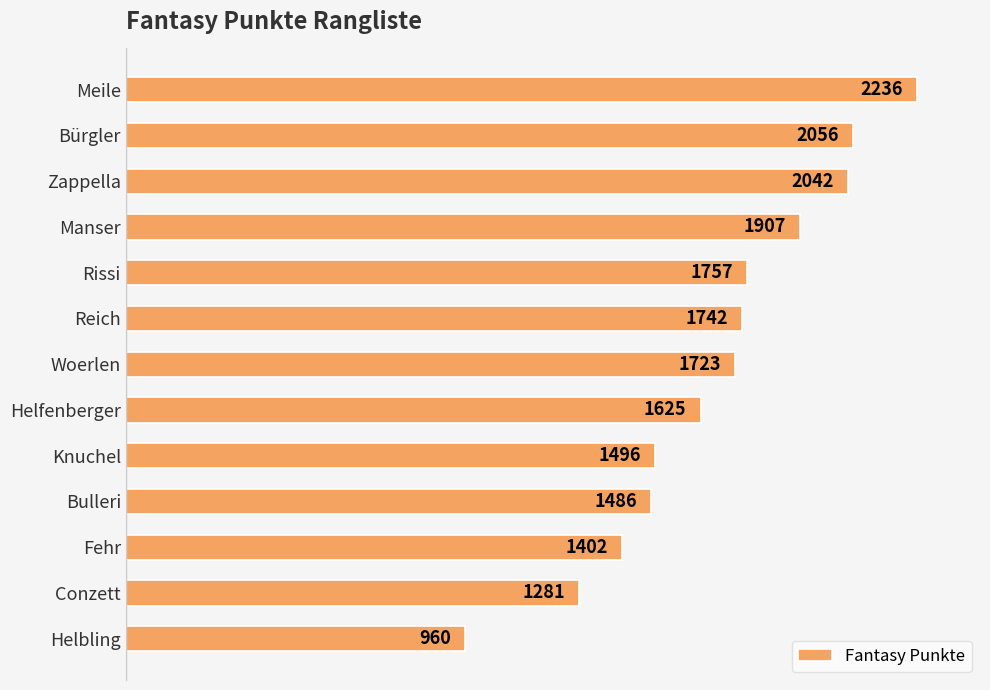

List the labels in order of value, smallest first.

Helbling, Conzett, Fehr, Bulleri, Knuchel, Helfenberger, Woerlen, Reich, Rissi, Manser, Zappella, Bürgler, Meile